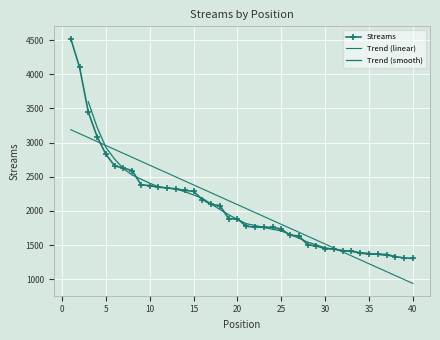

Reading left to right, what are all the values shown in this chart?

4521	4102	3447	3087	2830	2658	2627	2590	2385	2369	2348	2336	2323	2300	2286	2166	2094	2079	1886	1882	1776	1762	1760	1759	1735	1643	1635	1505	1486	1449	1440	1417	1415	1382	1369	1368	1362	1332	1312	1305